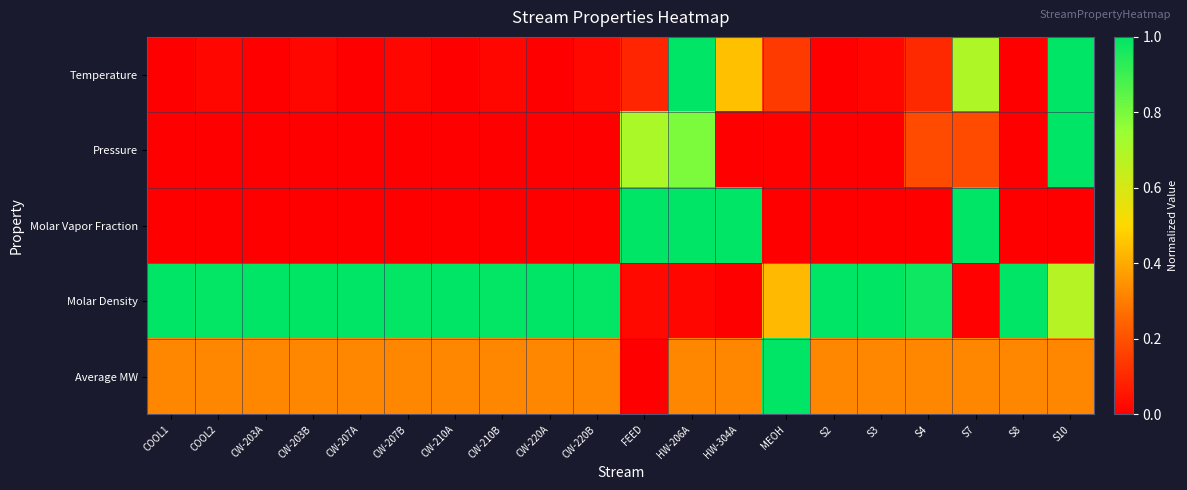

Rank the series by their maximum value, from lowest to highest.

Temperature, Pressure, Molar Vapor Fraction, Molar Density, Average MW